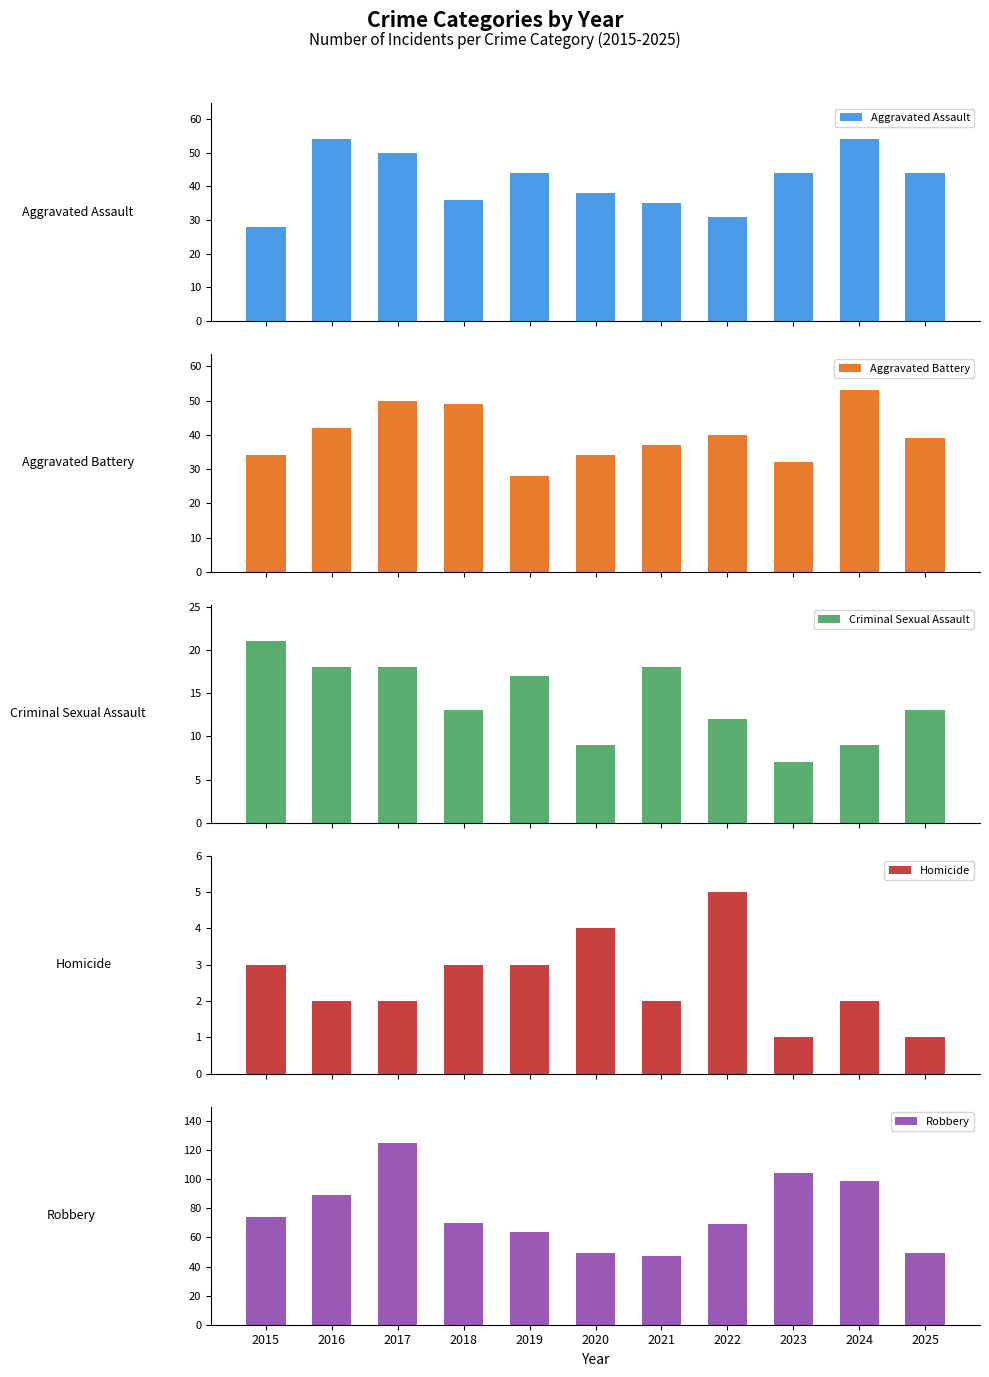

At which category is the sum across all series the highest?

2017